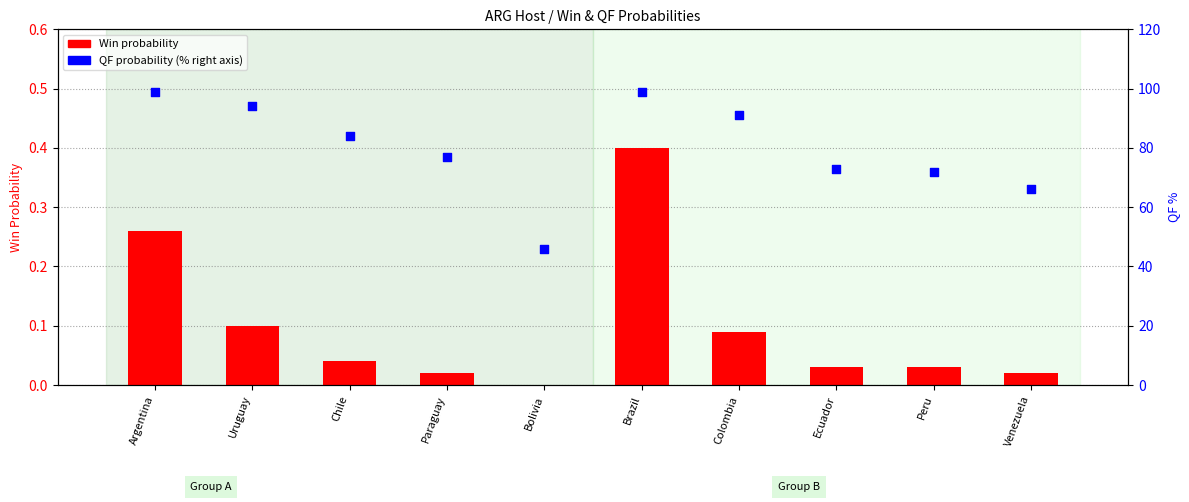

Which series contains the lowest Y value?

Win probability